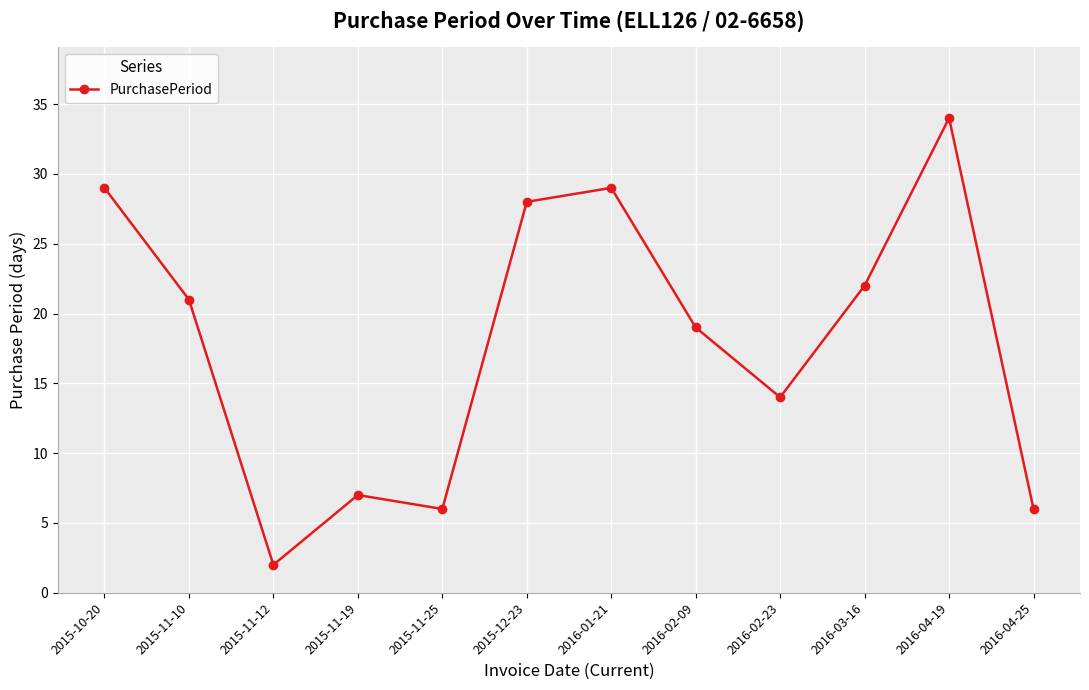

True or false: there are more than 0 points higher than both neighbors.

True